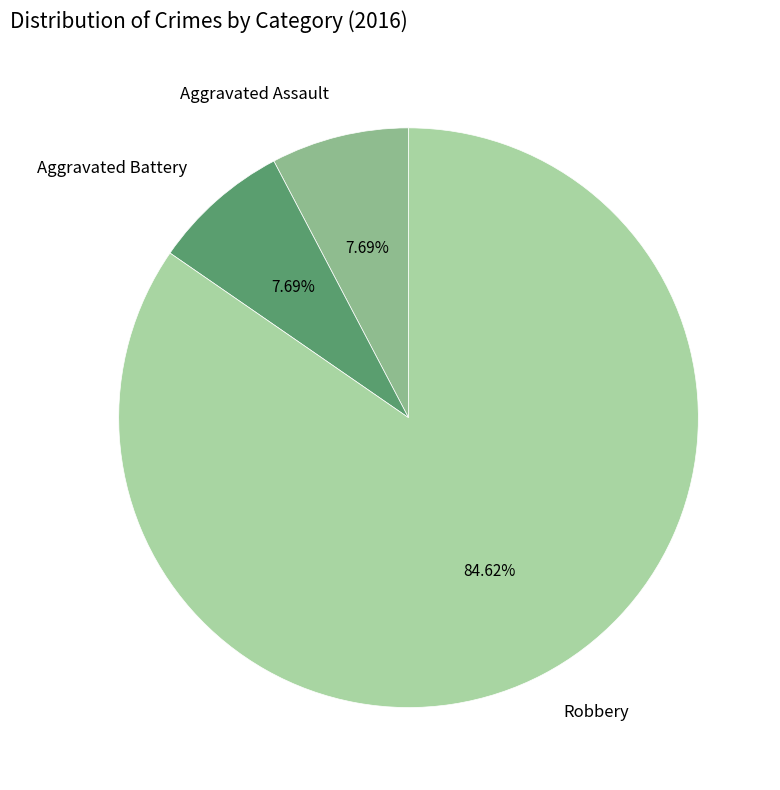

To the nearest percent, what percentage of the pie is Aggravated Battery?

8%